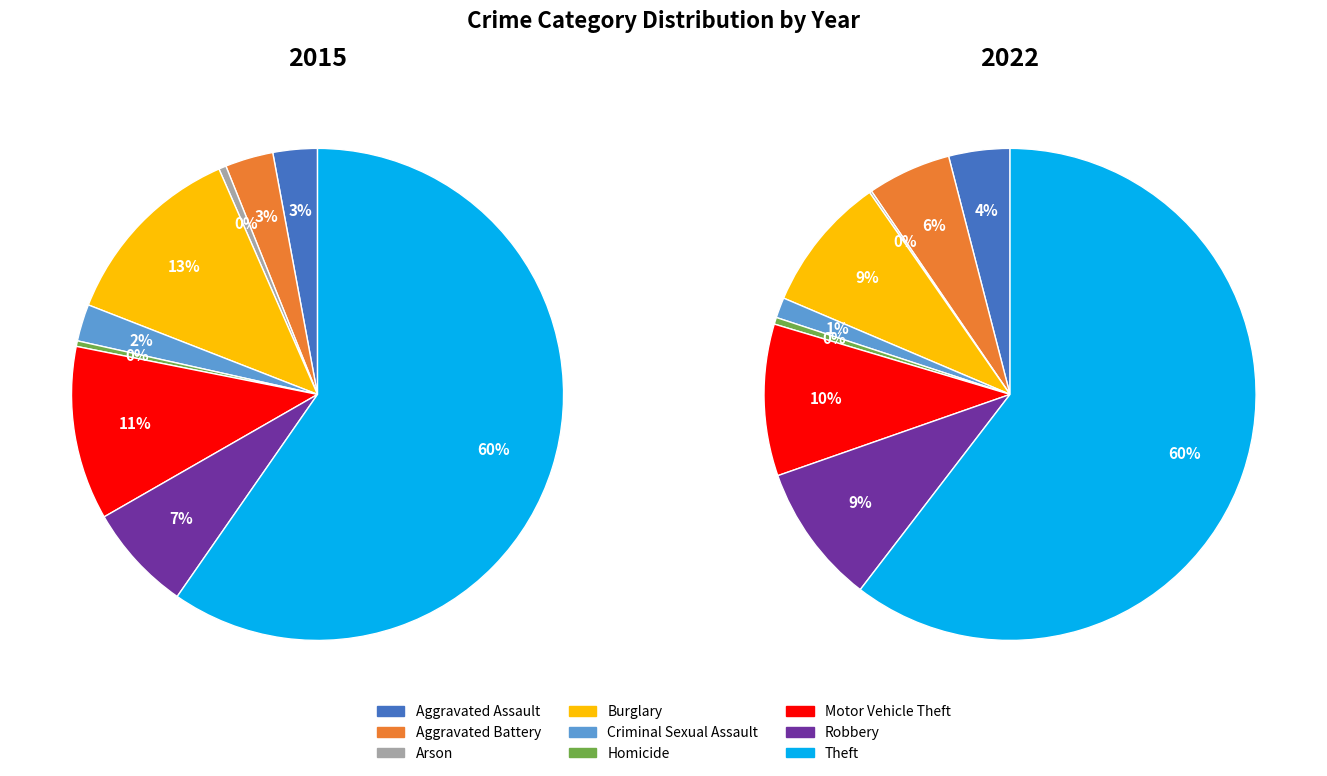

Is the sum of Robbery and Aggravated Battery greater than half?

No